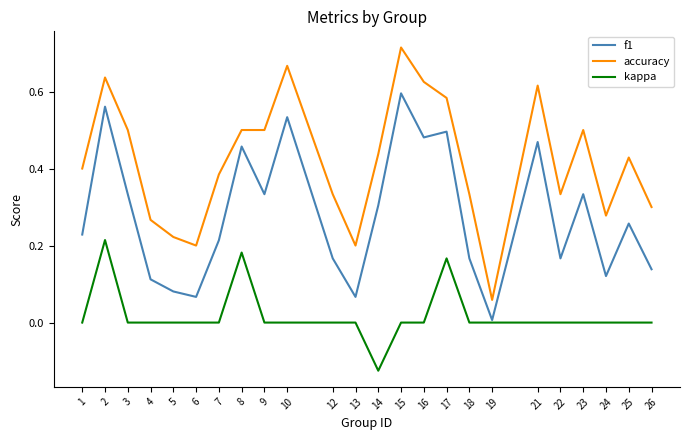

Is the value of accuracy at 26 greater than the value of f1 at 4?

Yes